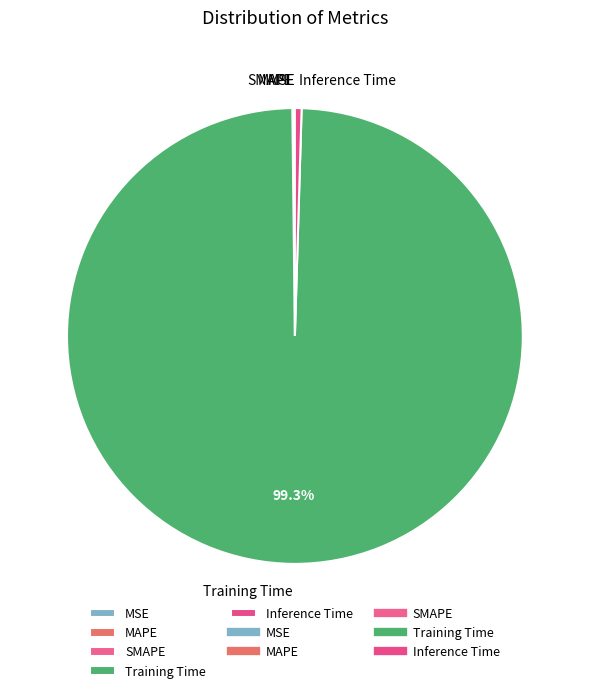

Which category has the biggest portion of the pie?

Training Time